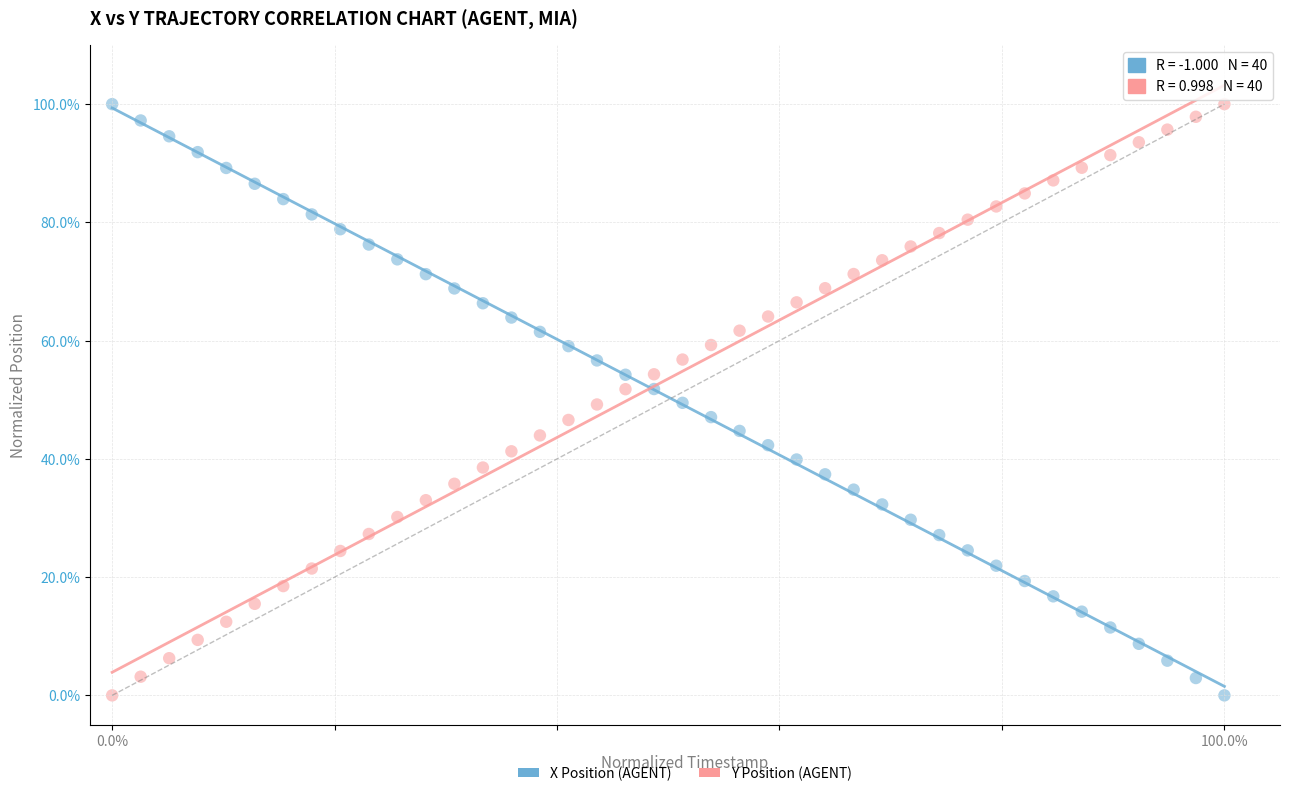

Across all data points, what is the range of Y values (max minus min)?

100.0